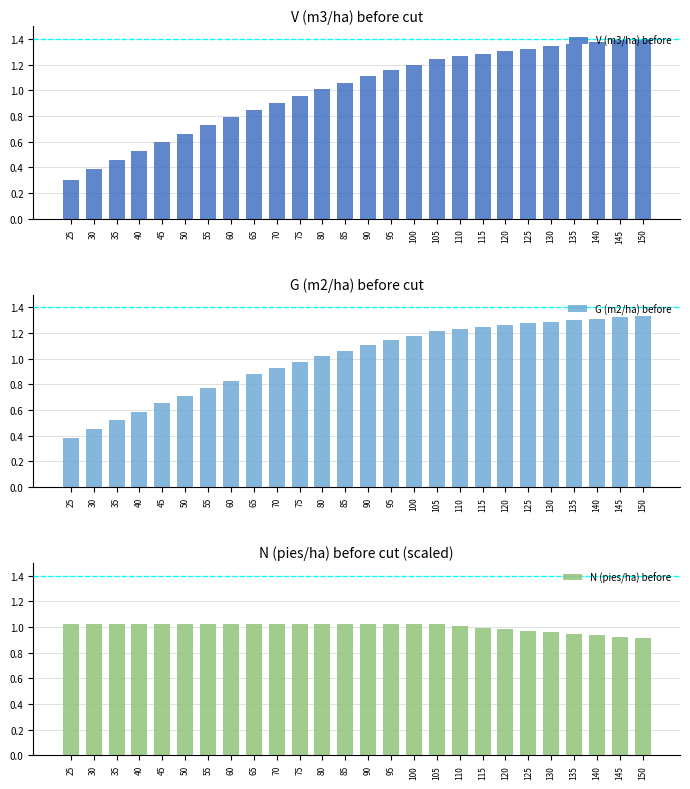

True or false: G (m2/ha) before has a value of 1.2 at 70.

False